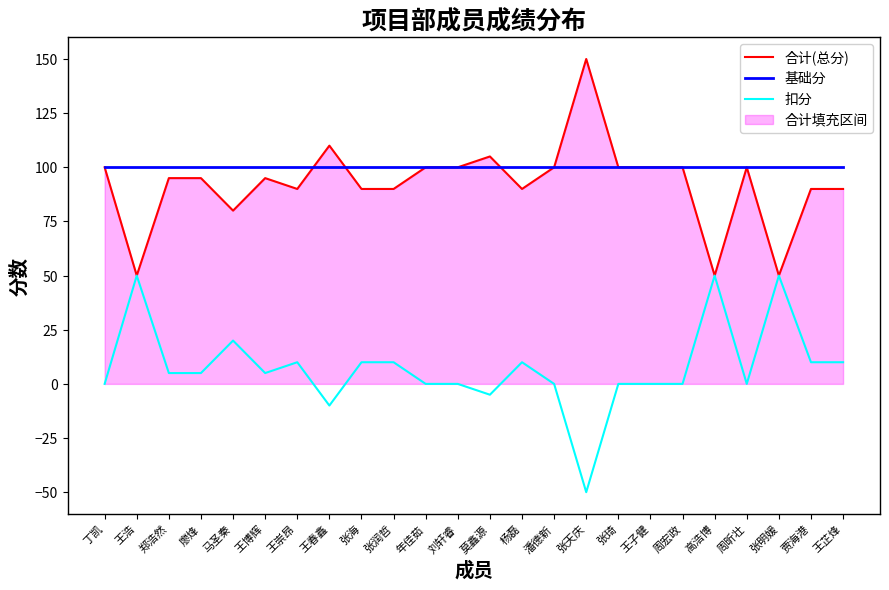

At which category is the sum across all series the highest?

丁凯